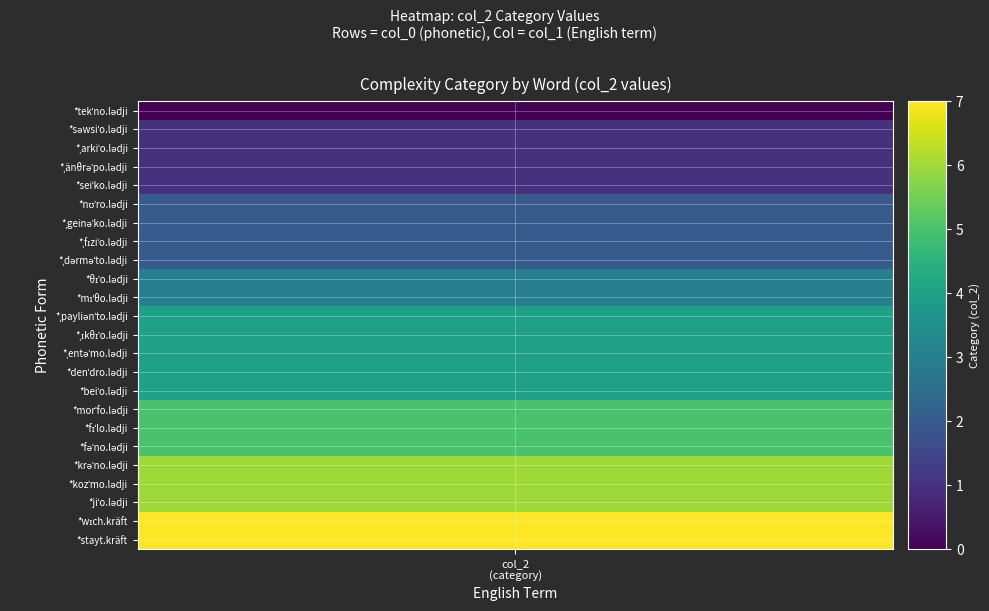

The value at 20 is 6. True or false?

True